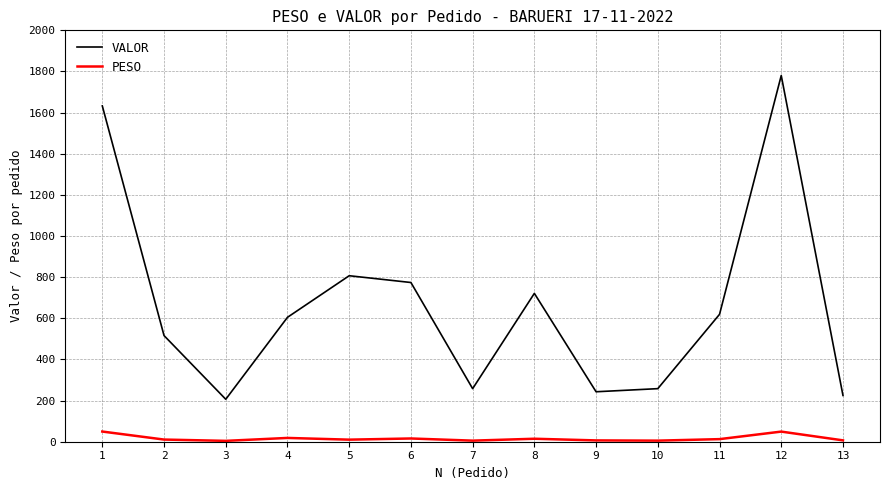

True or false: VALOR and PESO cross at least once.

False